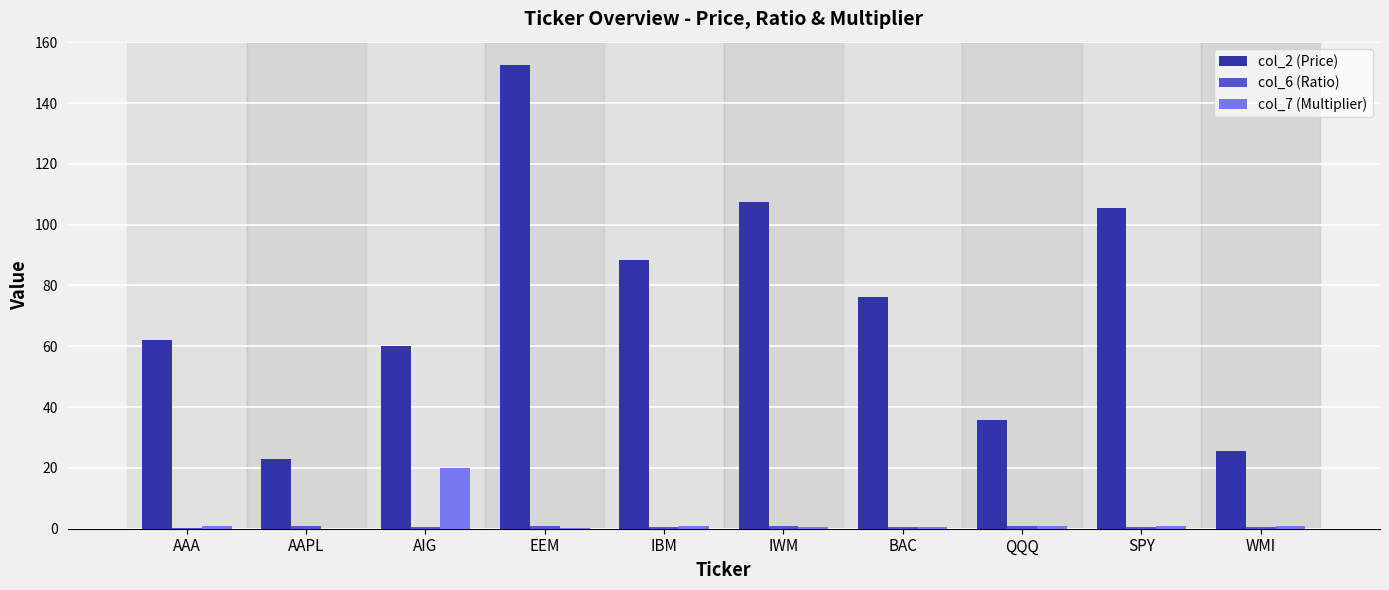

What is the approximate value of col_7 (Multiplier) at EEM?

0.1